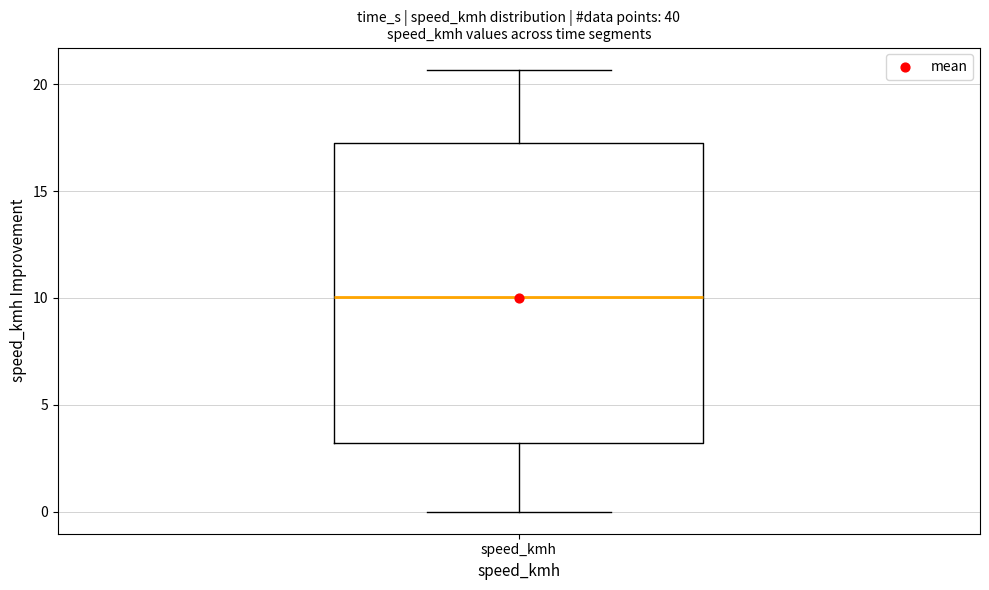

Where does the lower whisker of the box for speed_kmh end on the y-axis? The values are not printed on the chart, so give them approximately, as read against the axis.

0.0